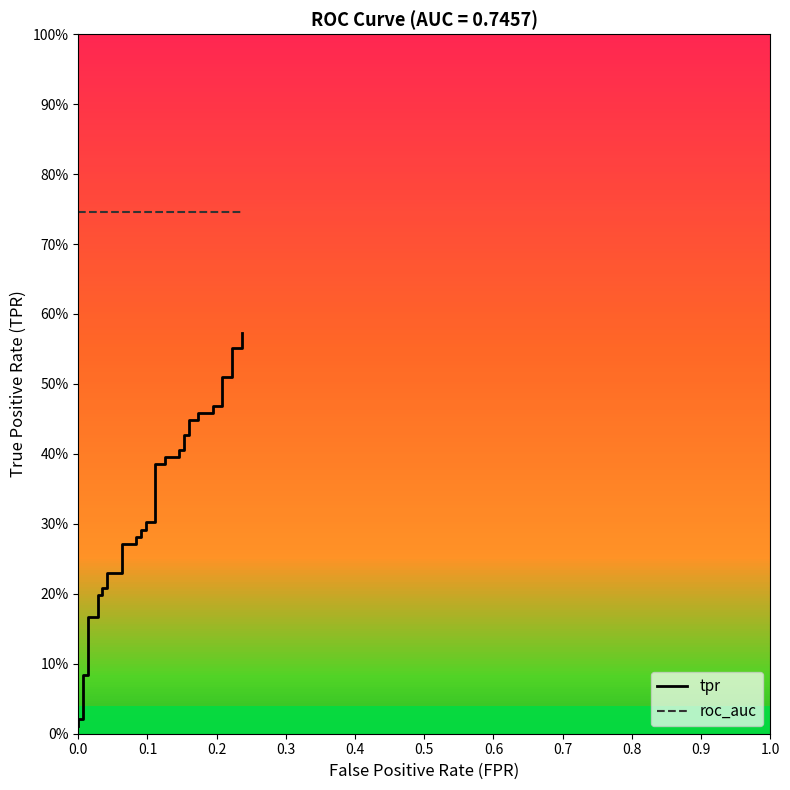

What are all the series names shown in the legend?

tpr, roc_auc